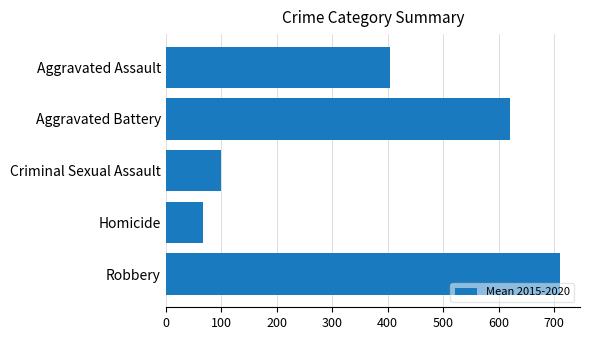

What is the sum of the values at Aggravated Battery and Criminal Sexual Assault?

718.7